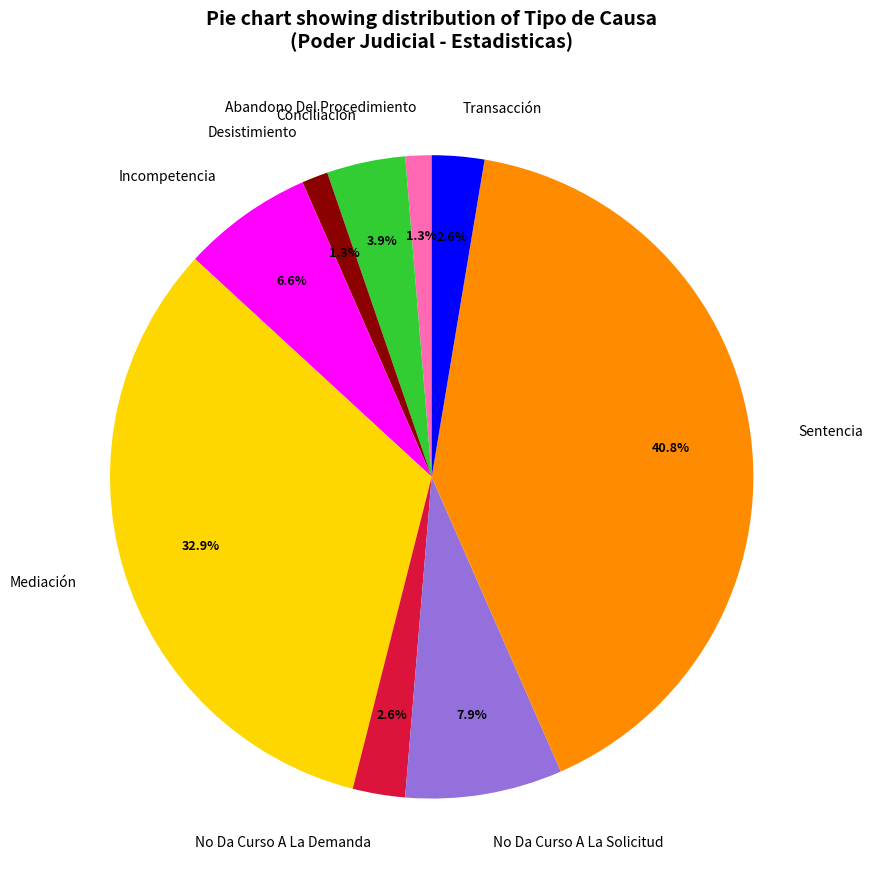

To the nearest percent, what is the average slice percentage?

11%